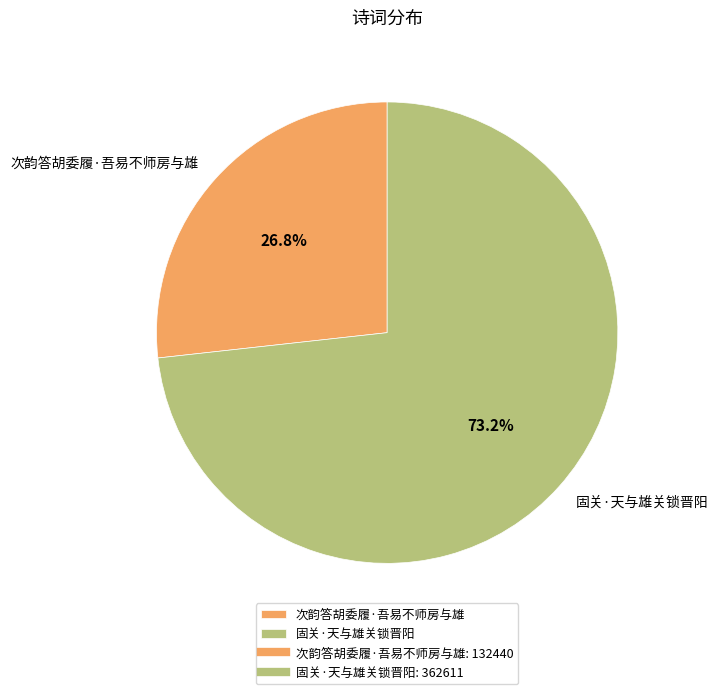

To the nearest percent, what is the difference between the 次韵答胡委履·吾易不师房与雄 and 固关·天与雄关锁晋阳 slice percentages?

46%